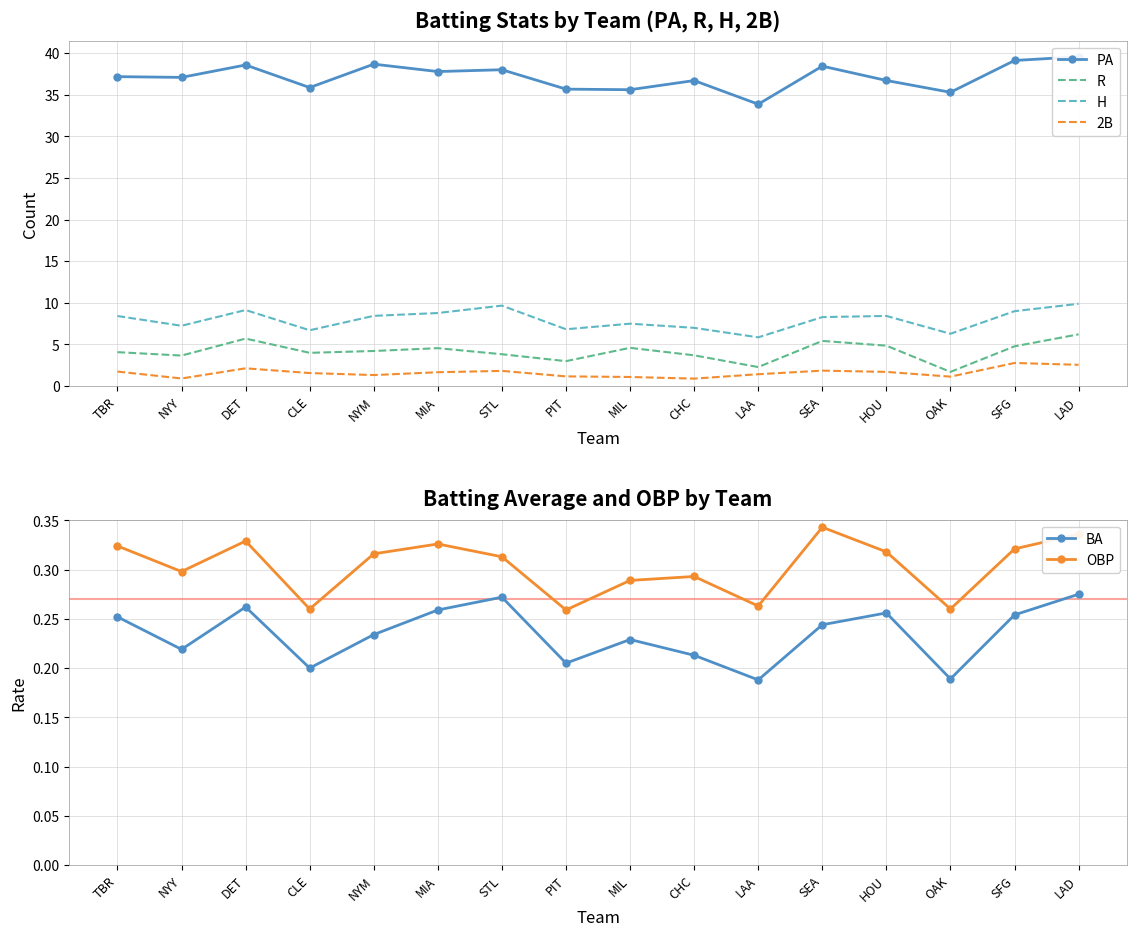

Reading left to right, list all the values displayed in this chart.

PA: TBR=37.2	NYY=37.1	DET=38.6	CLE=35.9	NYM=38.7	MIA=37.8	STL=38.0	PIT=35.7	MIL=35.6	CHC=36.7	LAA=33.9	SEA=38.4	HOU=36.7	OAK=35.3	SFG=39.1	LAD=39.6
R: TBR=4.1	NYY=3.7	DET=5.7	CLE=4.0	NYM=4.2	MIA=4.6	STL=3.8	PIT=3.0	MIL=4.6	CHC=3.7	LAA=2.3	SEA=5.4	HOU=4.9	OAK=1.7	SFG=4.8	LAD=6.2
H: TBR=8.4	NYY=7.2	DET=9.1	CLE=6.7	NYM=8.4	MIA=8.8	STL=9.7	PIT=6.8	MIL=7.5	CHC=7.0	LAA=5.9	SEA=8.3	HOU=8.4	OAK=6.3	SFG=9.0	LAD=9.9
2B: TBR=1.8	NYY=0.9	DET=2.1	CLE=1.6	NYM=1.3	MIA=1.7	STL=1.8	PIT=1.2	MIL=1.1	CHC=0.9	LAA=1.4	SEA=1.9	HOU=1.7	OAK=1.1	SFG=2.8	LAD=2.6
BA: TBR=0.3	NYY=0.2	DET=0.3	CLE=0.2	NYM=0.2	MIA=0.3	STL=0.3	PIT=0.2	MIL=0.2	CHC=0.2	LAA=0.2	SEA=0.2	HOU=0.3	OAK=0.2	SFG=0.3	LAD=0.3
OBP: TBR=0.3	NYY=0.3	DET=0.3	CLE=0.3	NYM=0.3	MIA=0.3	STL=0.3	PIT=0.3	MIL=0.3	CHC=0.3	LAA=0.3	SEA=0.3	HOU=0.3	OAK=0.3	SFG=0.3	LAD=0.3